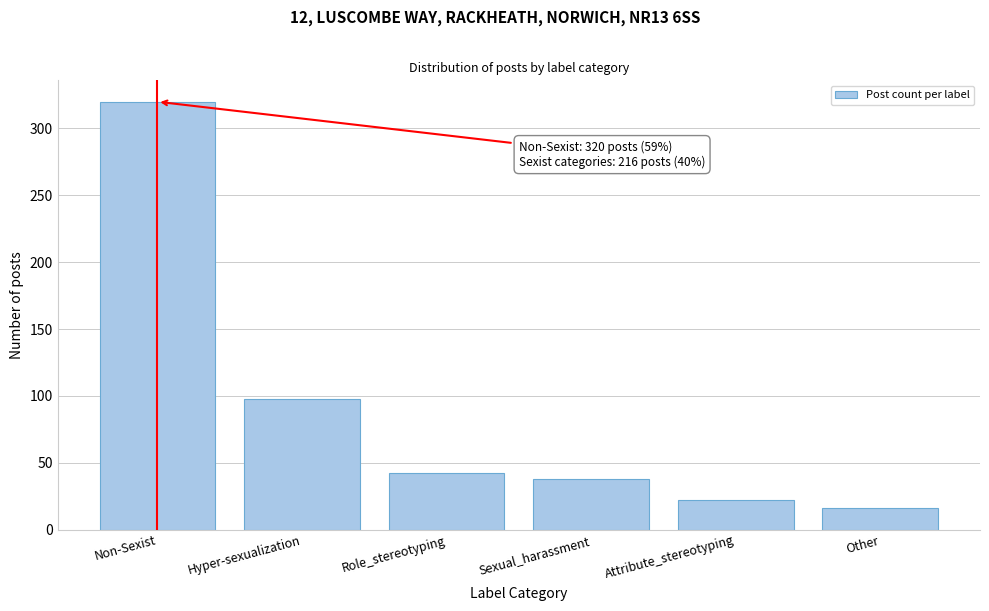

Reading right to left, transcribe all the data shown in this chart.

16	22	38	42	98	320